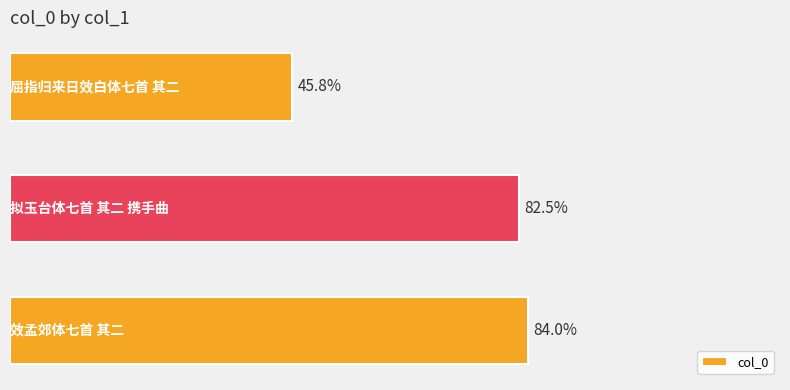

Does the chart contain any negative values?

No